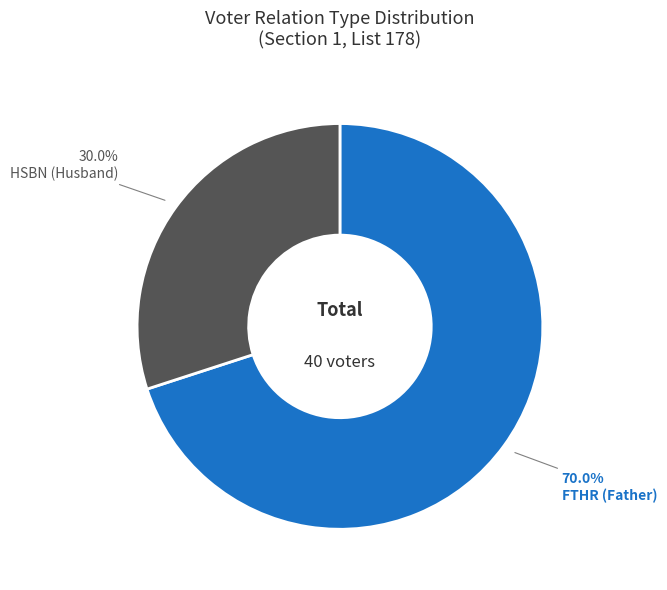

To the nearest percent, what is the average slice percentage?

50%